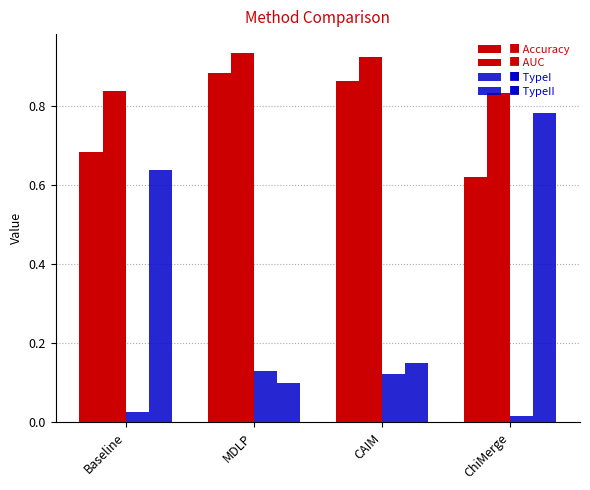

At which category is the sum across all series the highest?

ChiMerge